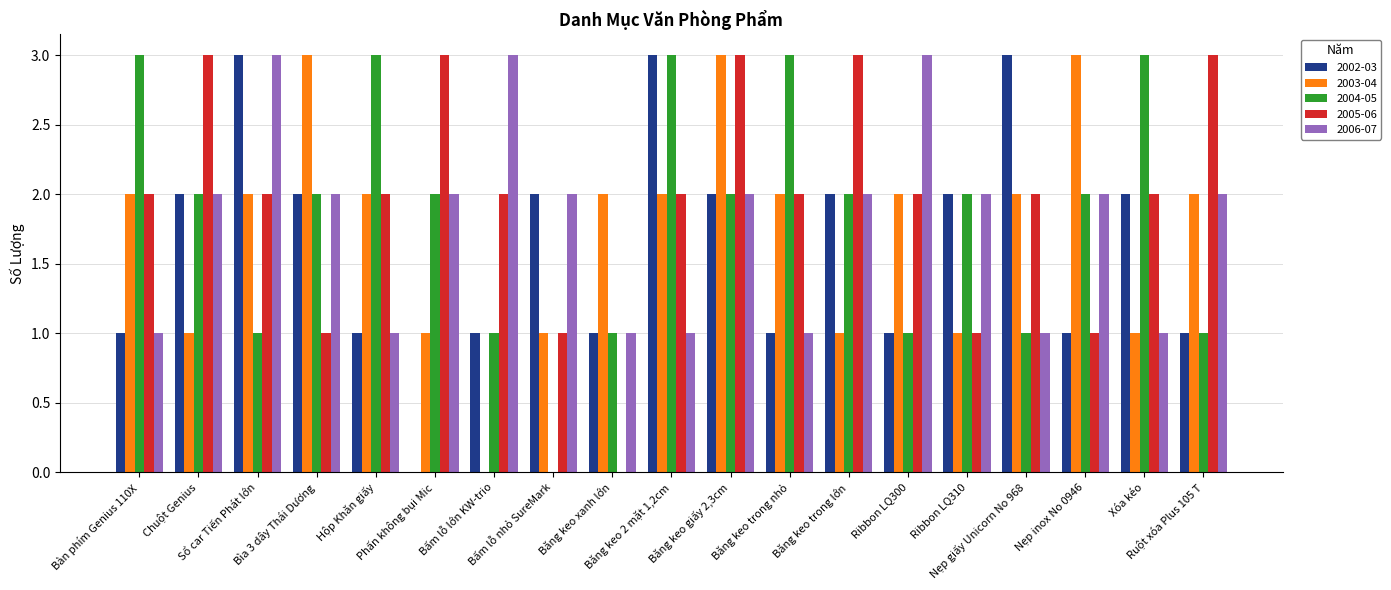

What is the maximum value for 2002-03?

3